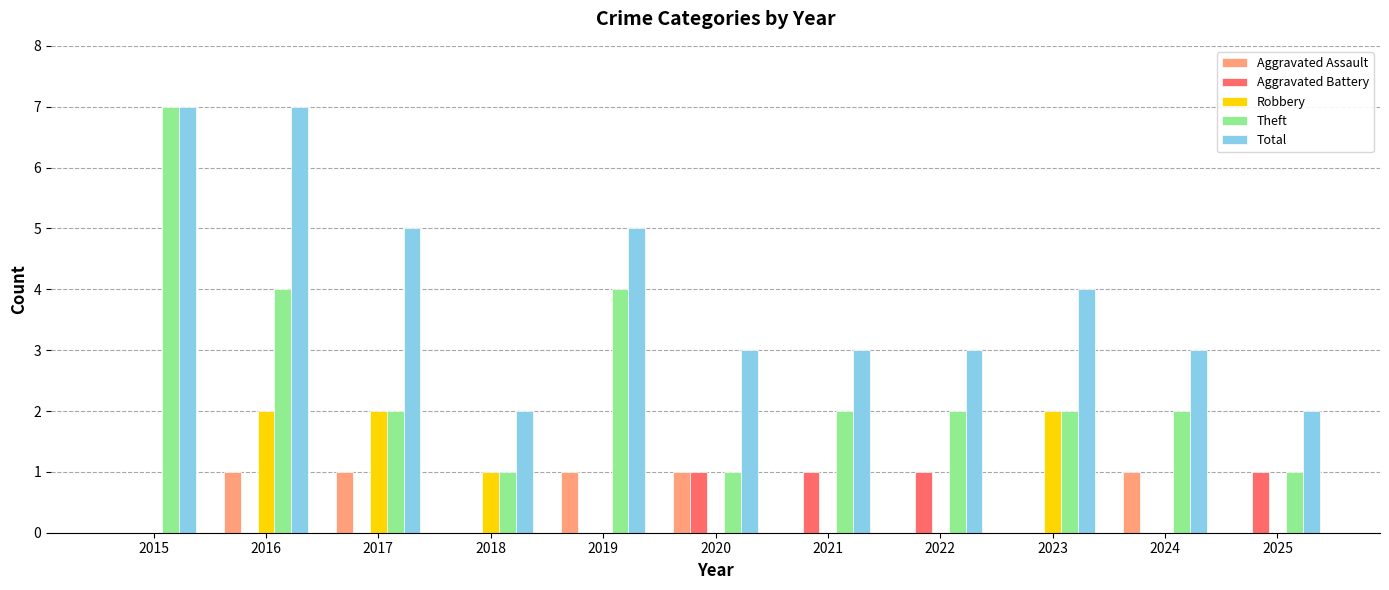

Reading right to left, what are all the values shown in this chart?

Aggravated Assault: 2025=0	2024=1	2023=0	2022=0	2021=0	2020=1	2019=1	2018=0	2017=1	2016=1	2015=0
Aggravated Battery: 2025=1	2024=0	2023=0	2022=1	2021=1	2020=1	2019=0	2018=0	2017=0	2016=0	2015=0
Robbery: 2025=0	2024=0	2023=2	2022=0	2021=0	2020=0	2019=0	2018=1	2017=2	2016=2	2015=0
Theft: 2025=1	2024=2	2023=2	2022=2	2021=2	2020=1	2019=4	2018=1	2017=2	2016=4	2015=7
Total: 2025=2	2024=3	2023=4	2022=3	2021=3	2020=3	2019=5	2018=2	2017=5	2016=7	2015=7